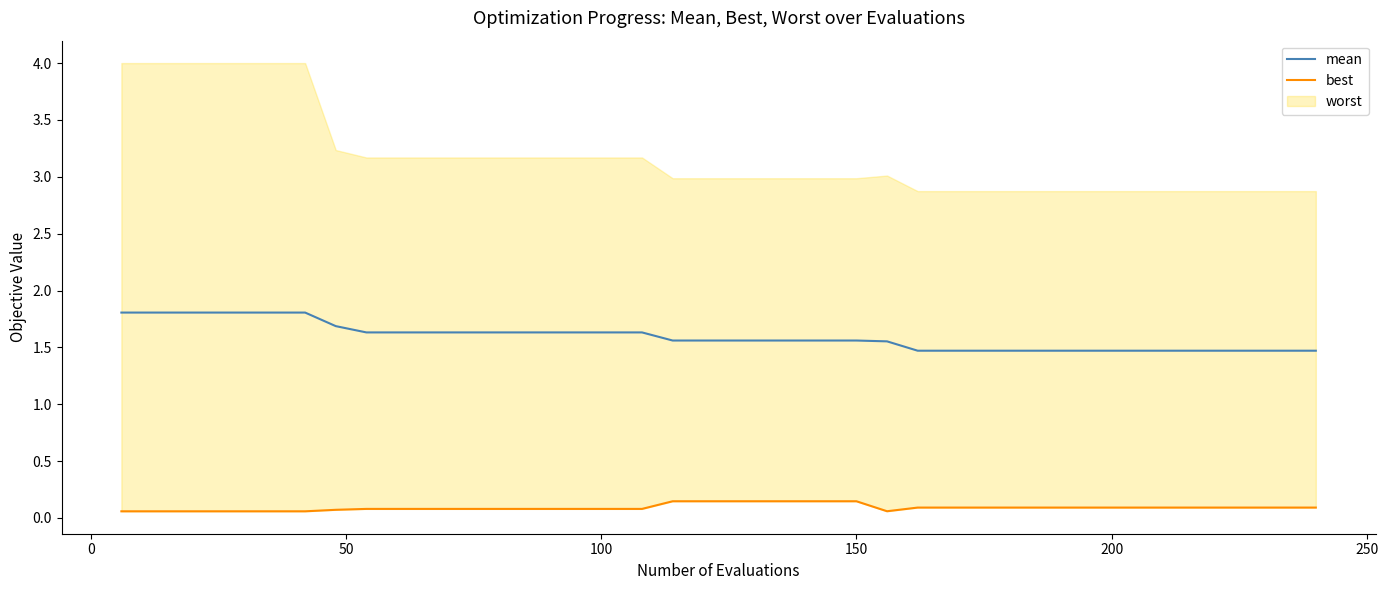

What is the value of the mean point at the 16th from the left?

1.6